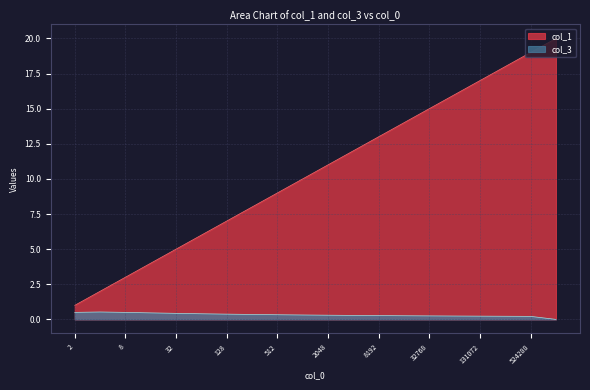

True or false: col_3 has a value of 0.5 at 4.

True